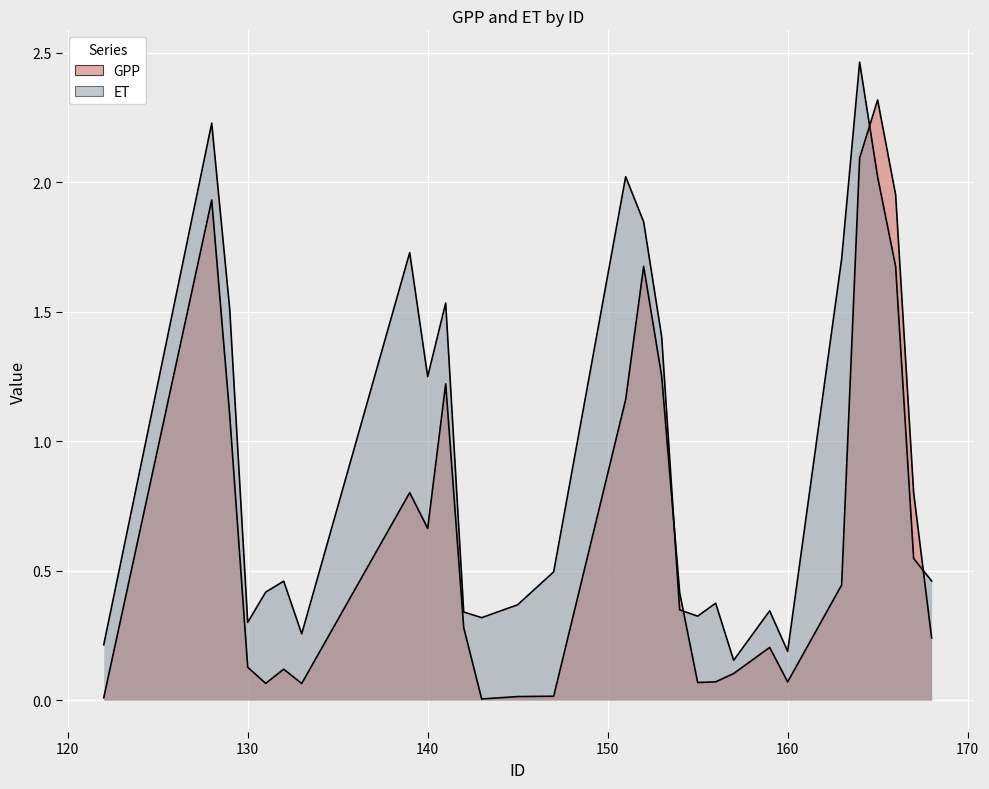

List the series in order of their peak value, highest first.

ET, GPP